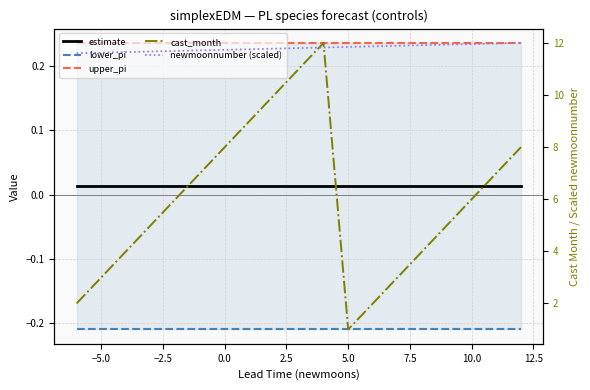

How many lines are shown in the chart?

5